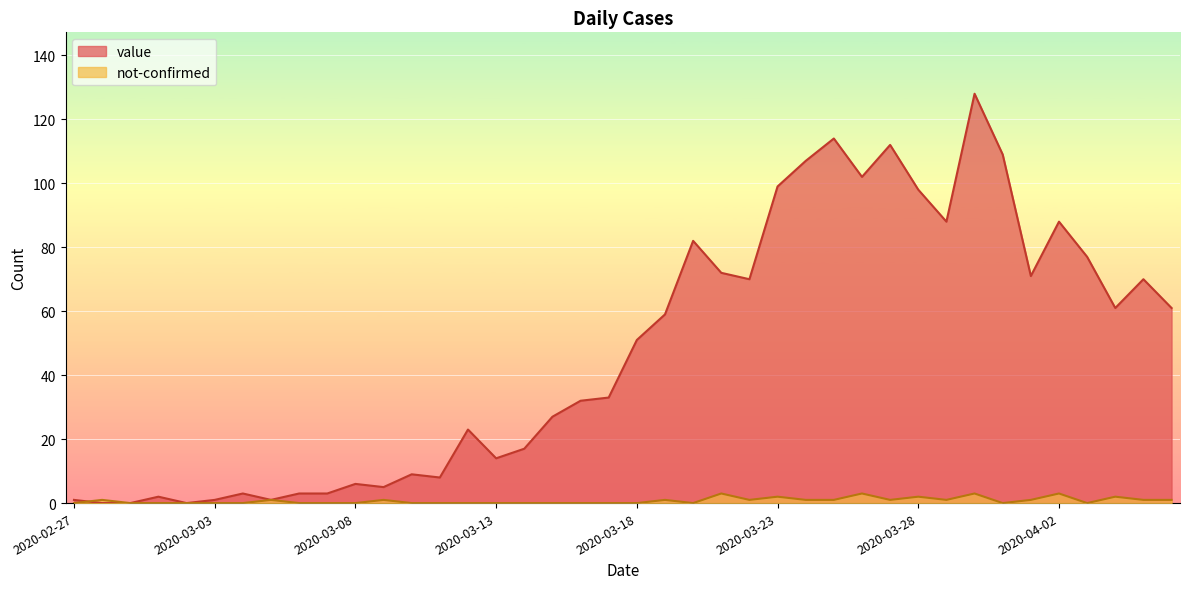

True or false: value and not-confirmed cross at least once.

True